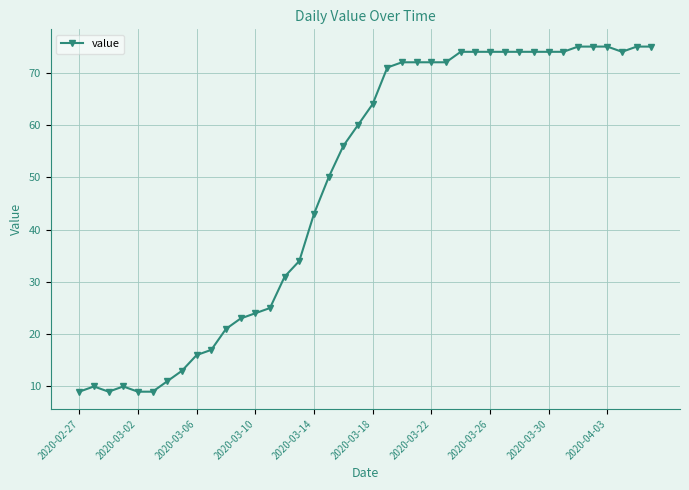

What is the difference between the maximum and minimum values?

66